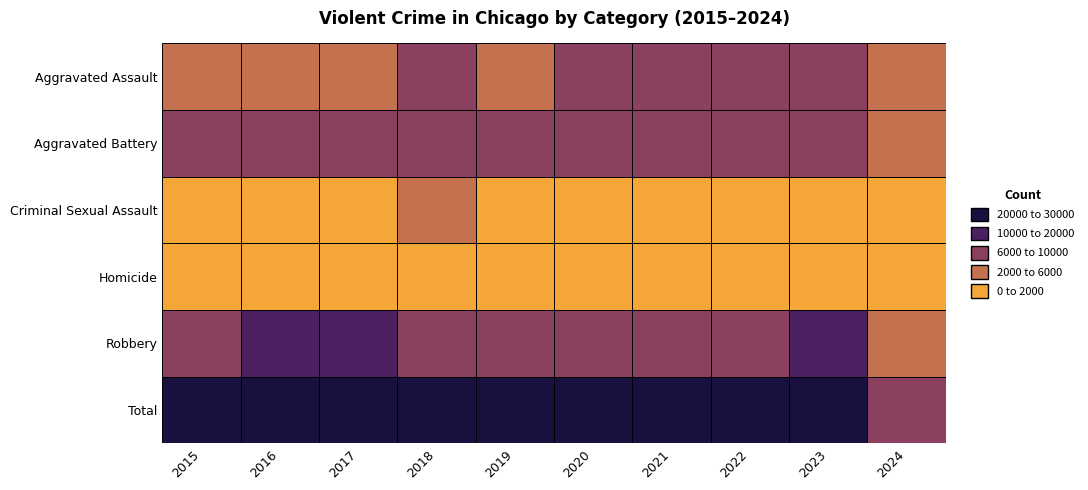

True or false: Total has a value of 4878 at 2024.

False